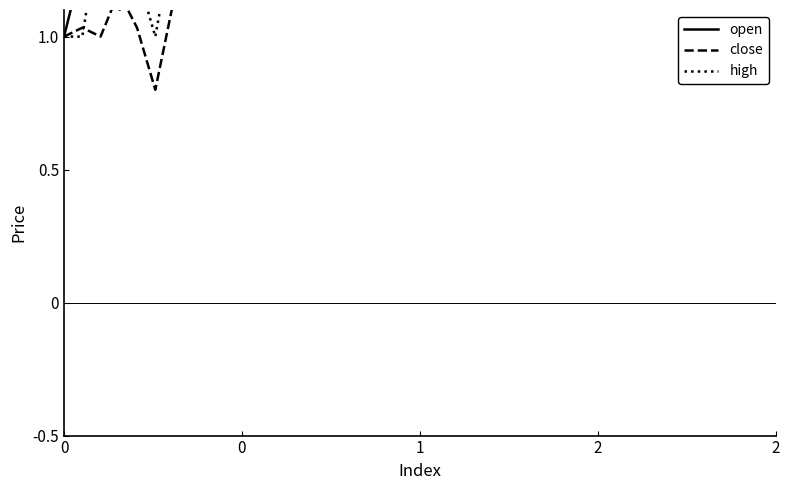

True or false: close and high cross at least once.

True